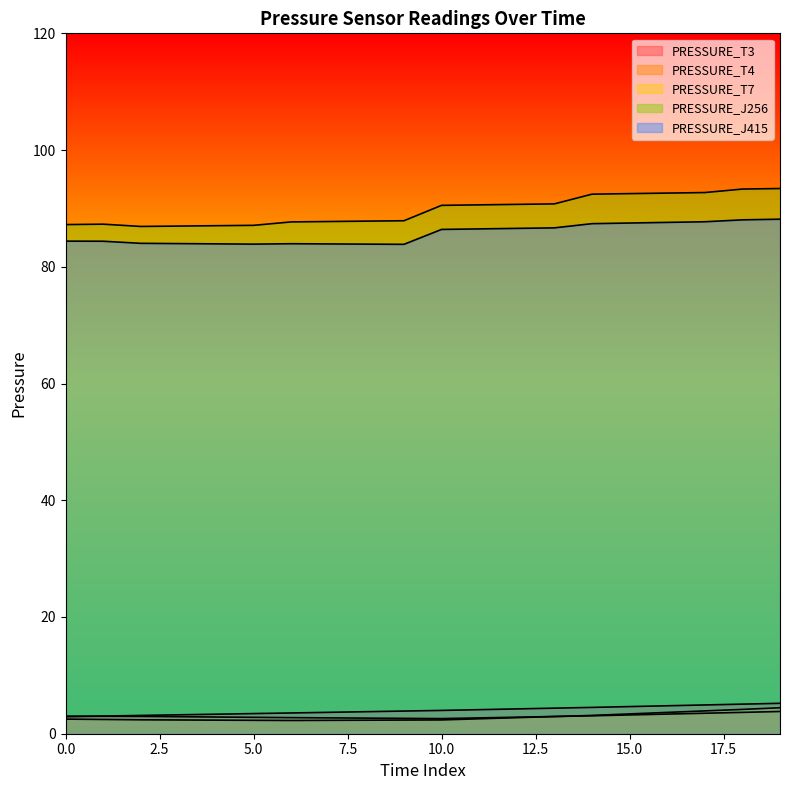

What is the spread (max minus min) of values at 5?

84.8